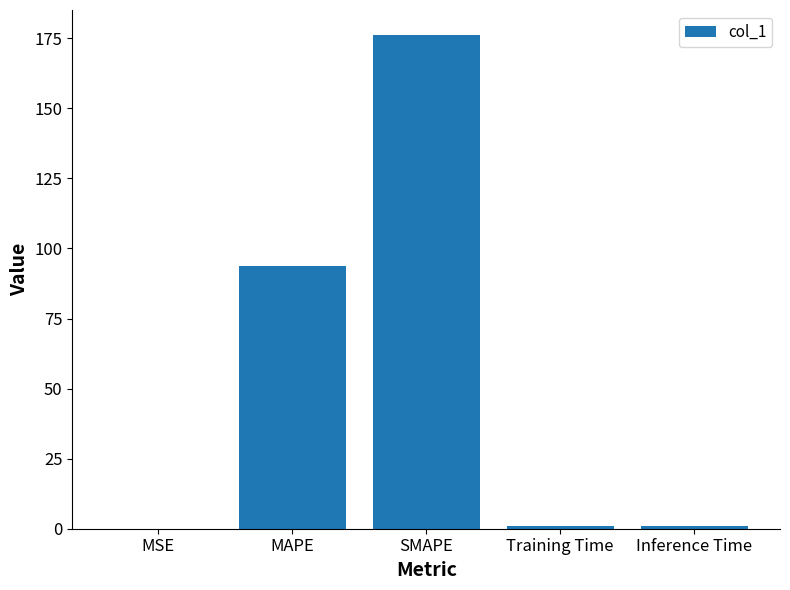

How many categories are shown in the chart?

5